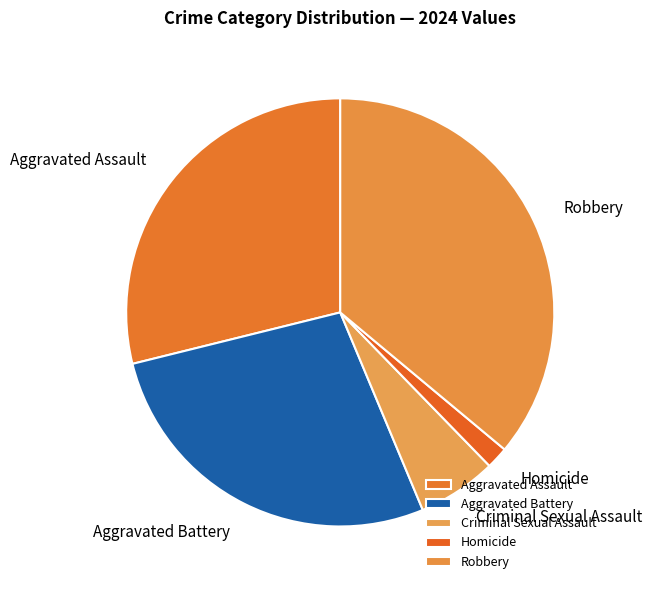

Is it true that Aggravated Battery is 16% of the pie?

False